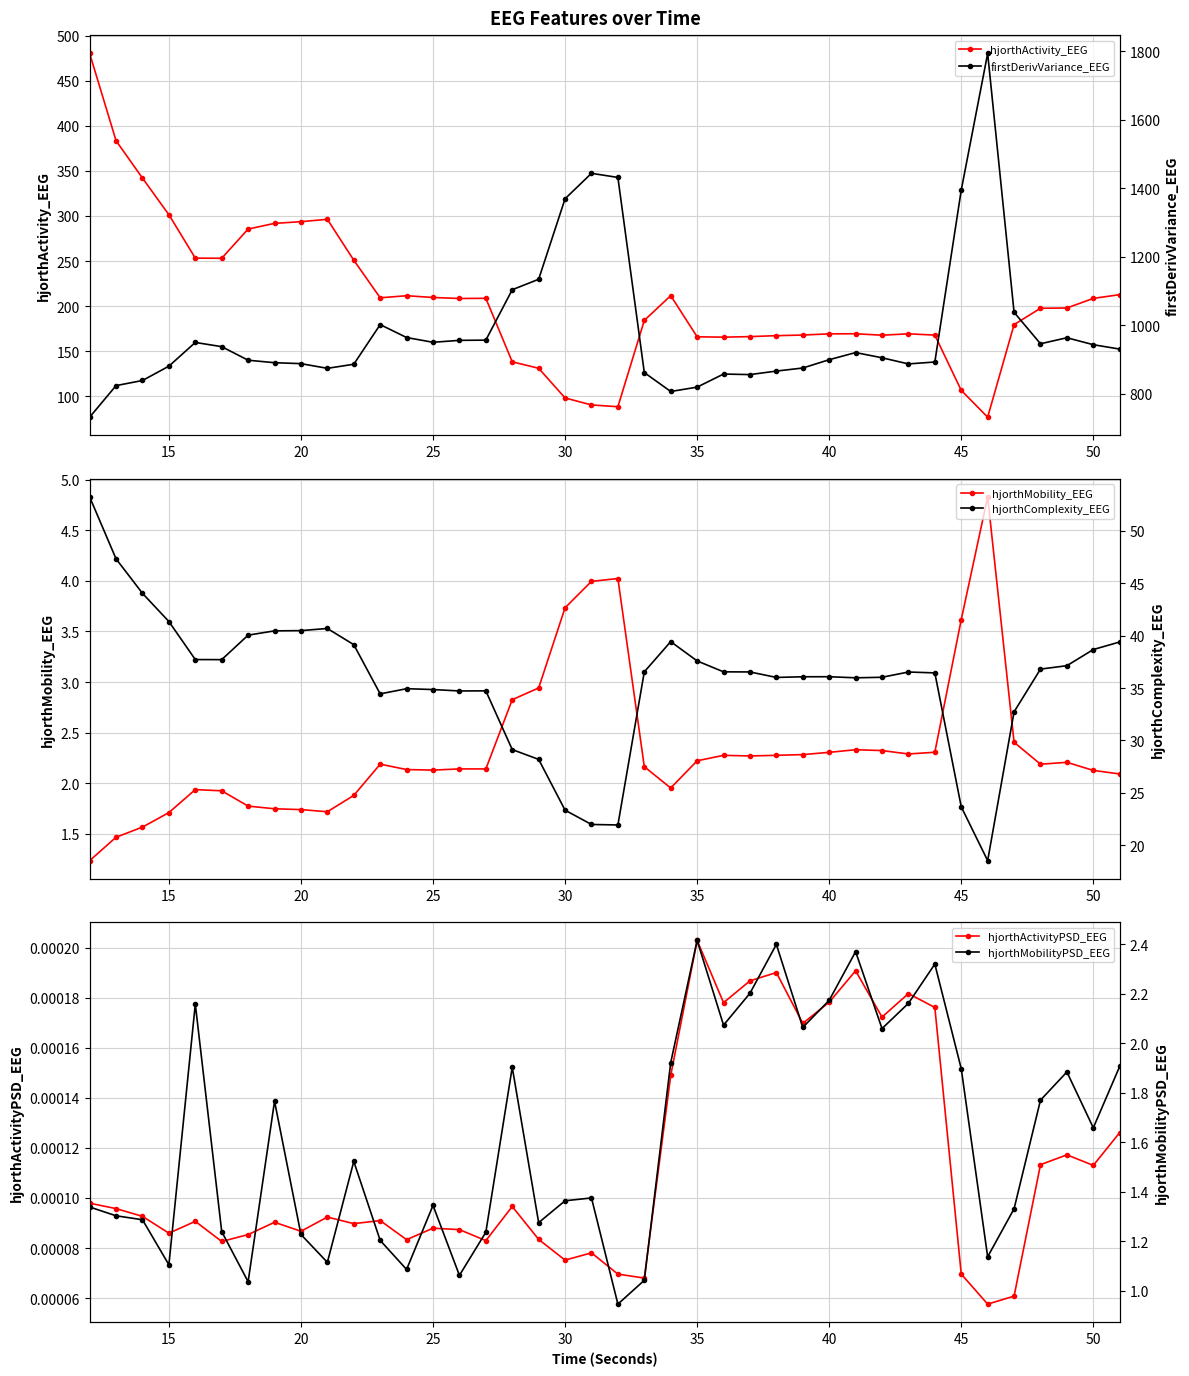

Count the hjorthActivityPSD_EEG values in the range 0 to 1.

40